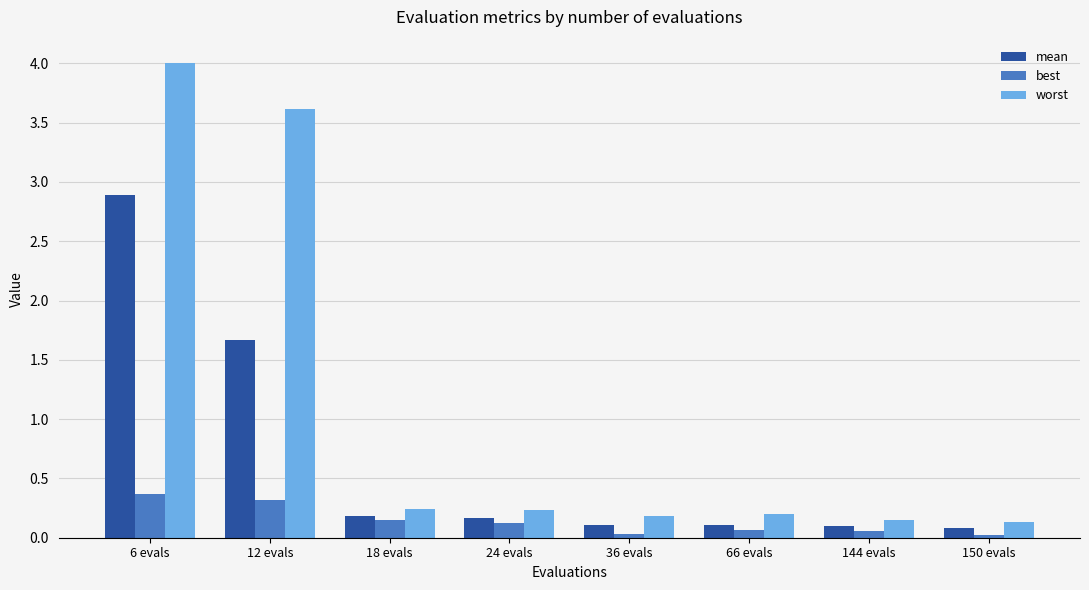

Which series has the largest total across all categories?

worst